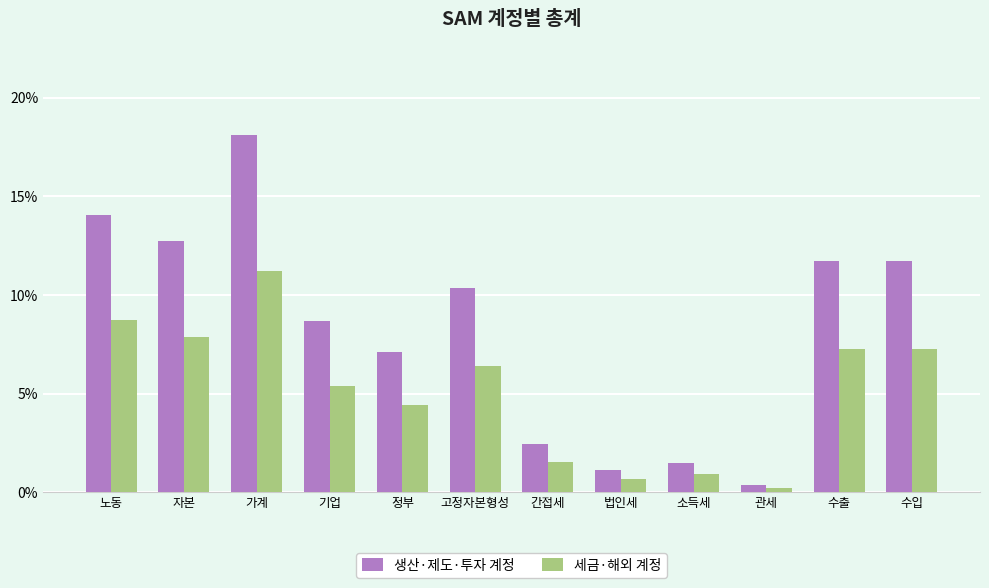

What value does the 생산·제도·투자 계정 series have at 수출?

11.7